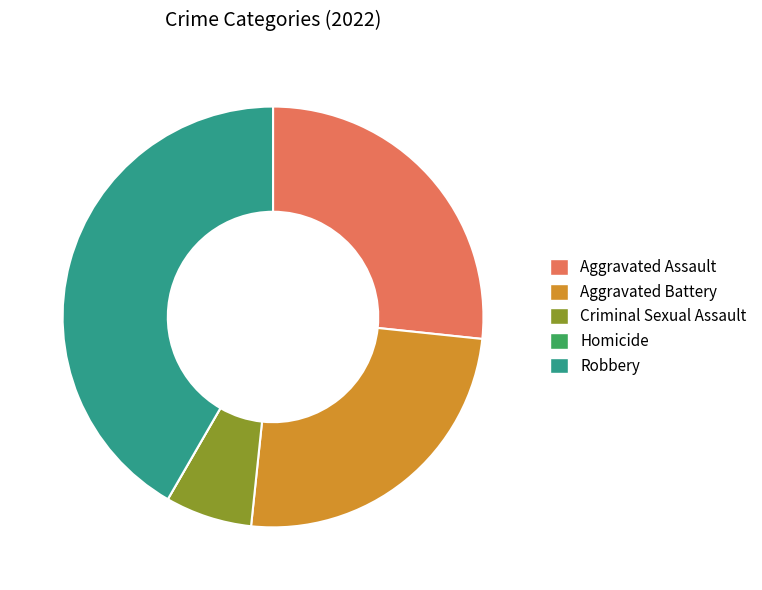

Is there a majority slice in this chart?

No